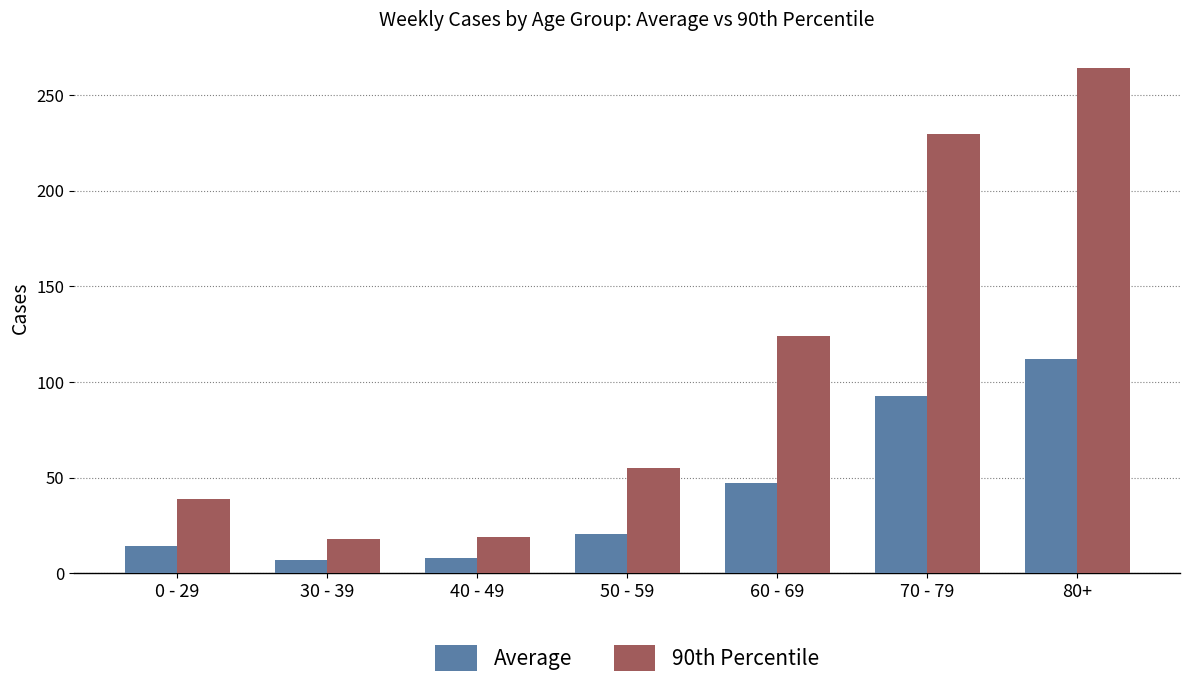

Are the bars horizontal?

No